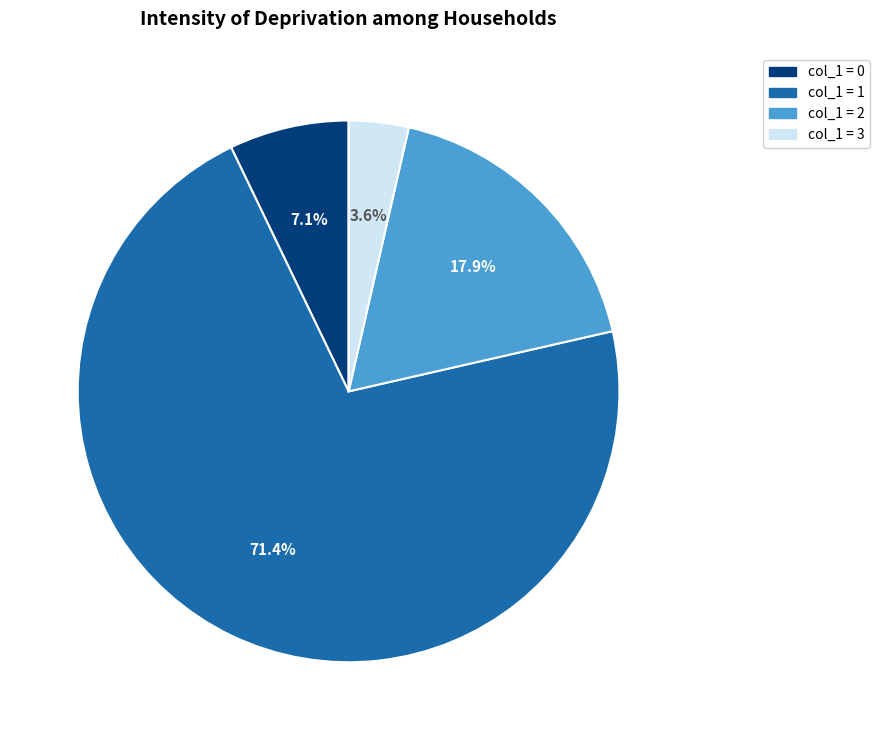

Is there any slice that represents more than half of the pie?

Yes